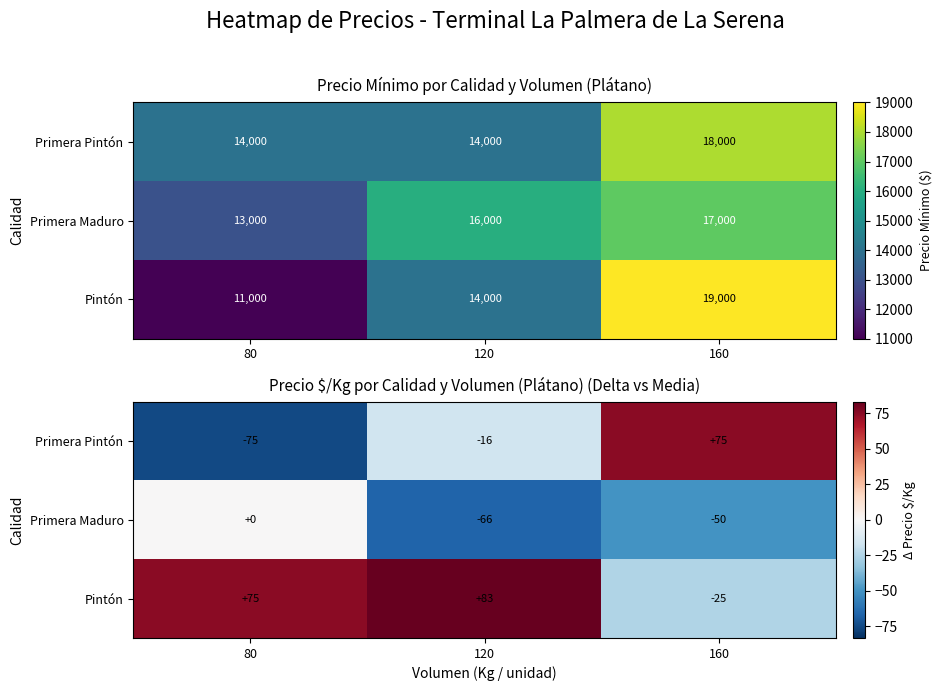

What is the difference between the maximum and minimum values in the Pintón series?

108.3